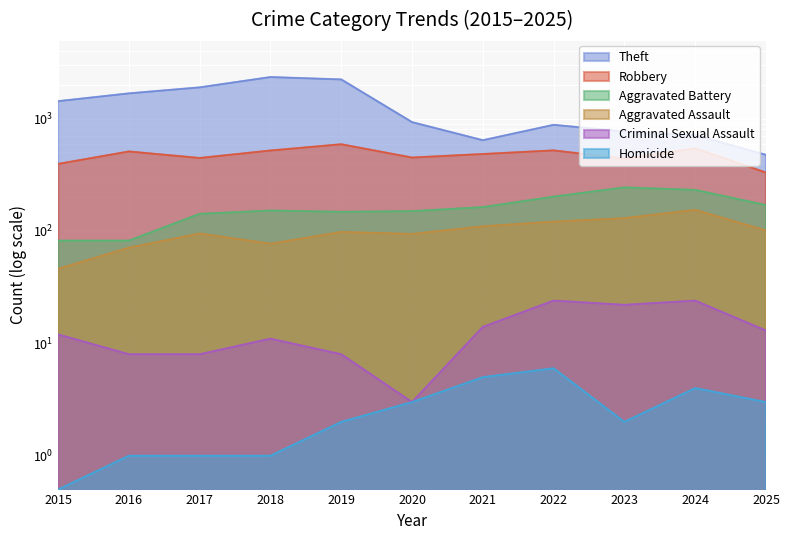

What are all the series names shown in the legend?

Theft, Robbery, Aggravated Battery, Aggravated Assault, Criminal Sexual Assault, Homicide